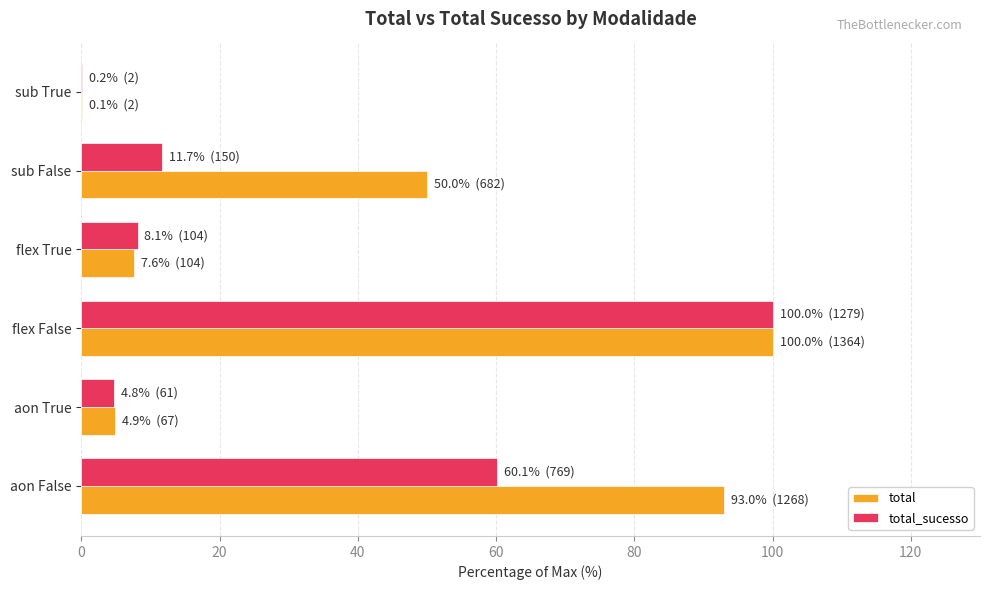

Read the total value at flex True.

7.6